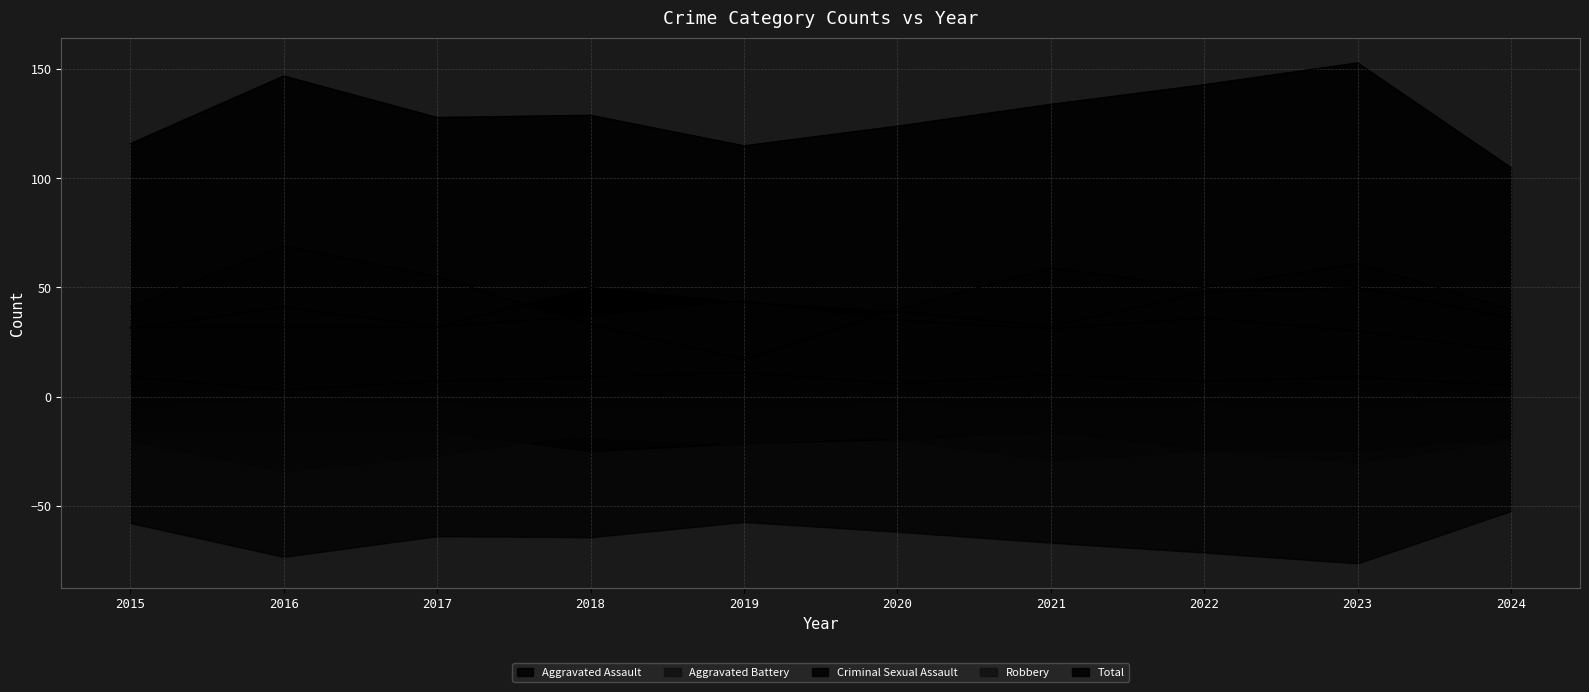

What is the value of the Robbery point at the 5th from the left?

17